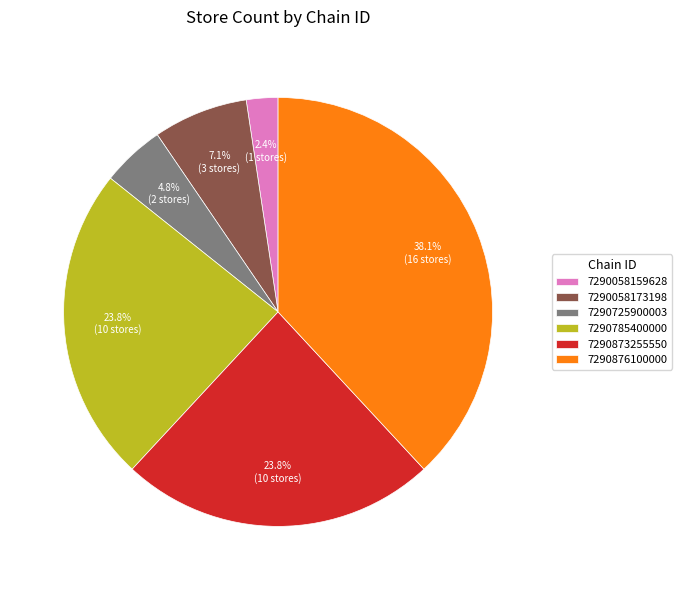

What percentage is the 7290058159628 slice, to the nearest percent?

2%